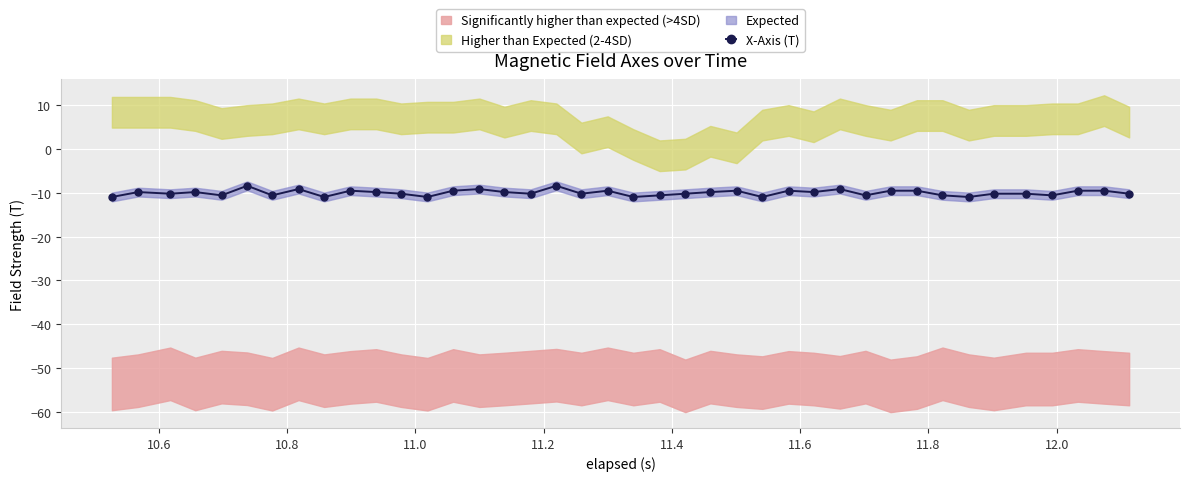

What is the value of the X-Axis (T) point at the 25th from the left?

-9.5